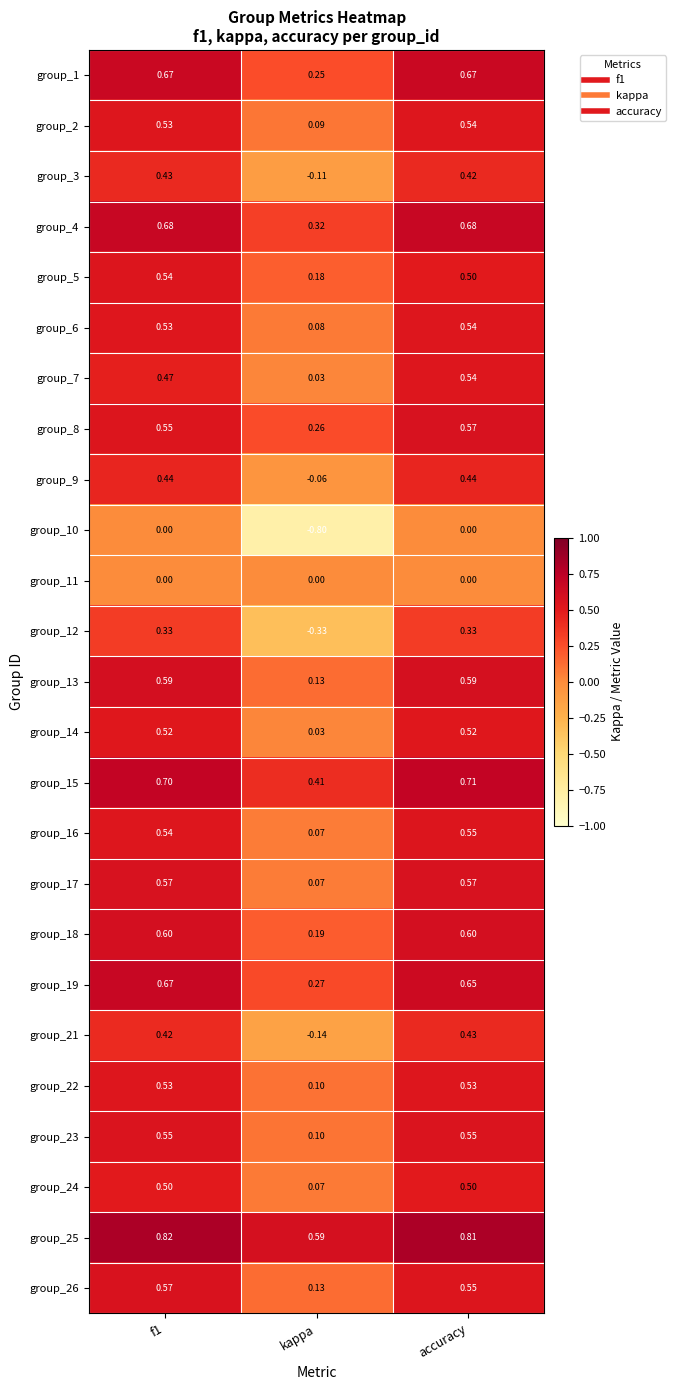

Which category has the lowest value in the group_5 series?

kappa